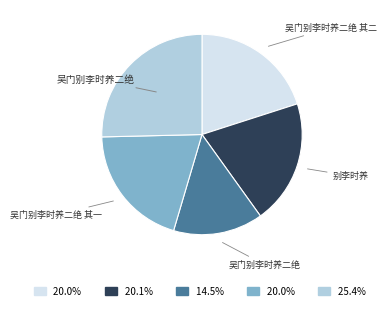

Does any single category account for the majority?

No